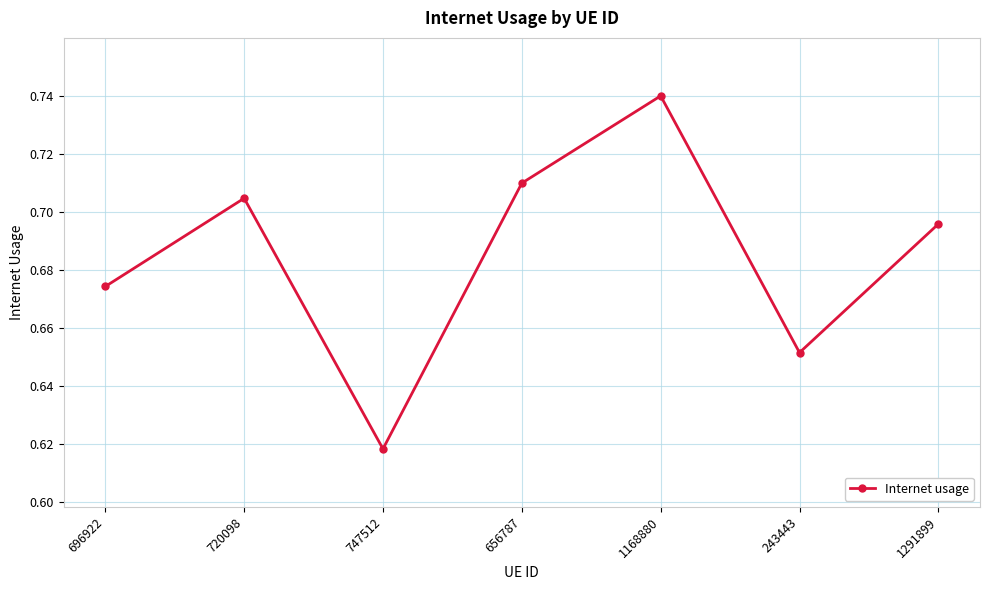

Which label corresponds to the smallest value in the chart?

747512